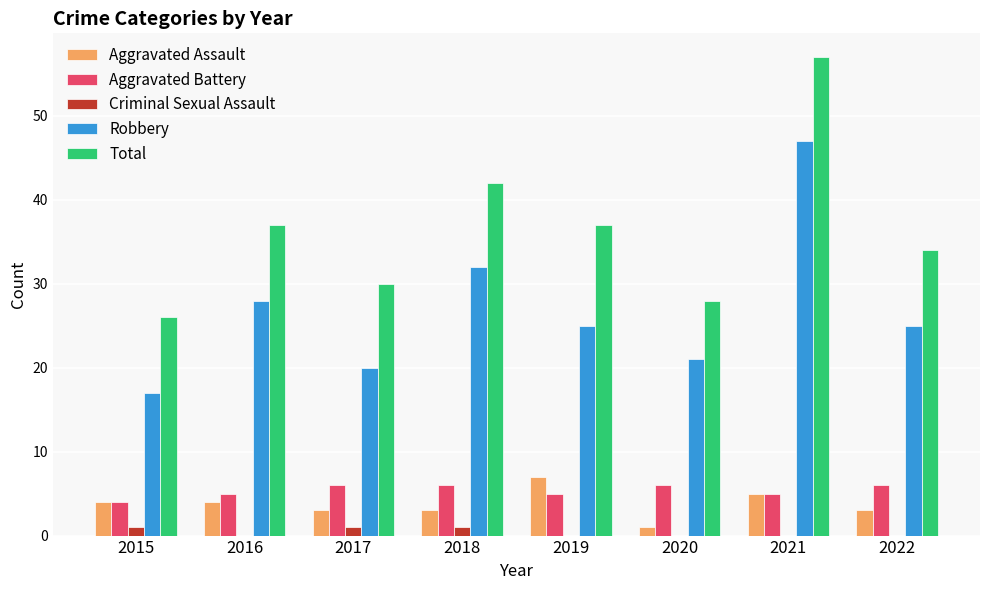

True or false: Robbery has a value of 47 at 2021.

True